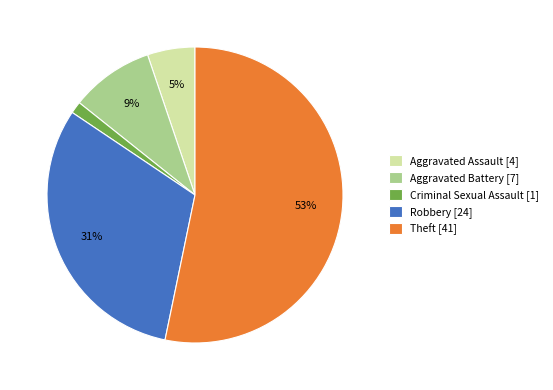

To the nearest percent, what percentage of the pie is Criminal Sexual Assault?

1%